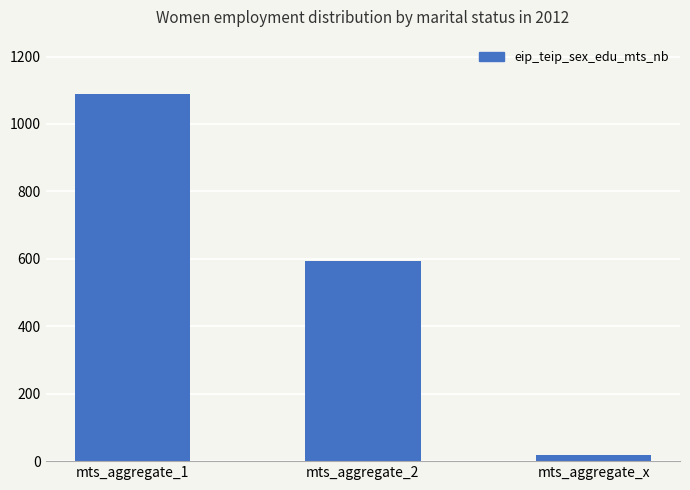

True or false: the data shows 214.8 at mts_aggregate_2.

False